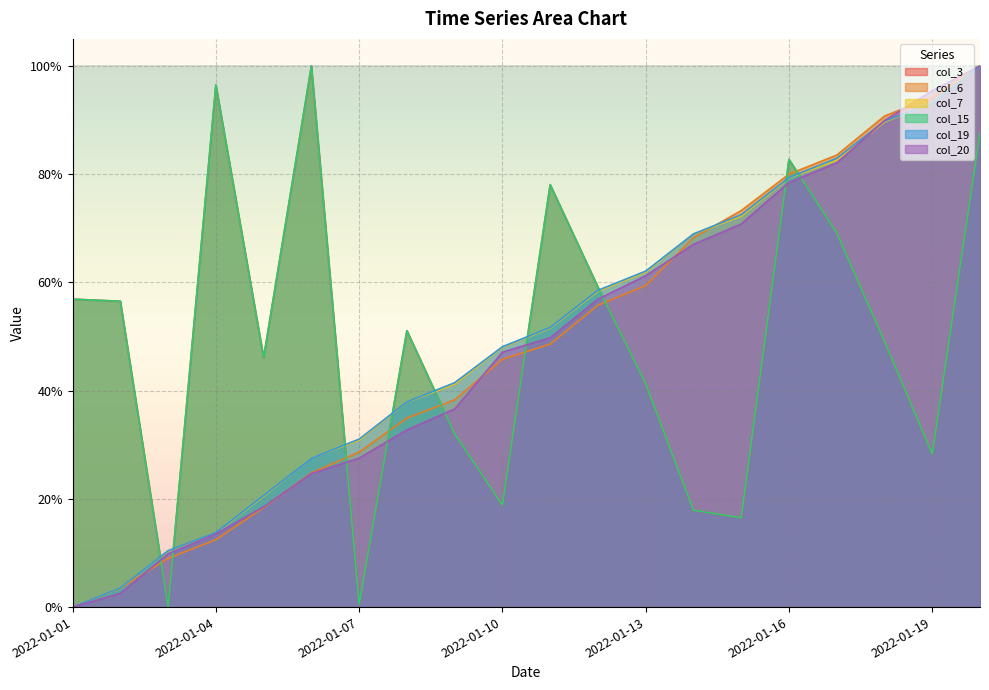

What is the total value across all series at 2022-01-18?

4.6